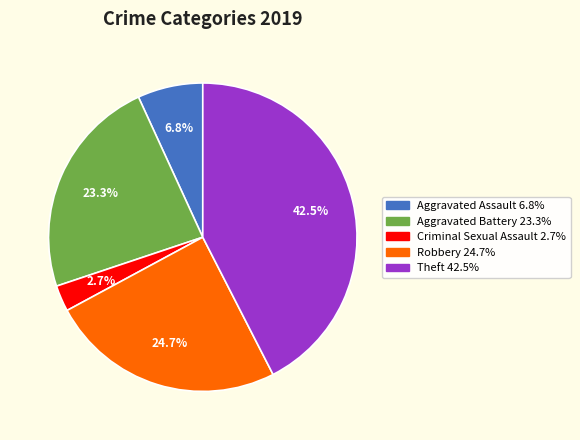

Is there a majority slice in this chart?

No